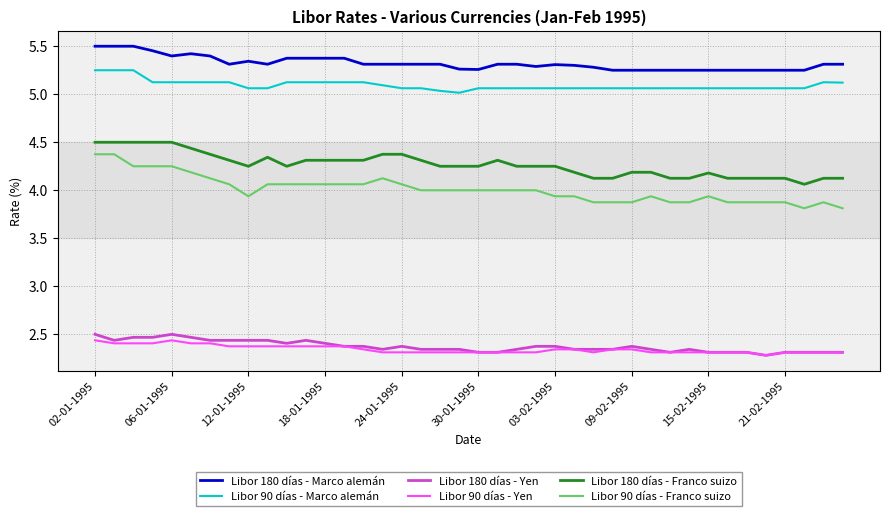

Which series has the largest total across all categories?

Libor 180 días - Marco alemán